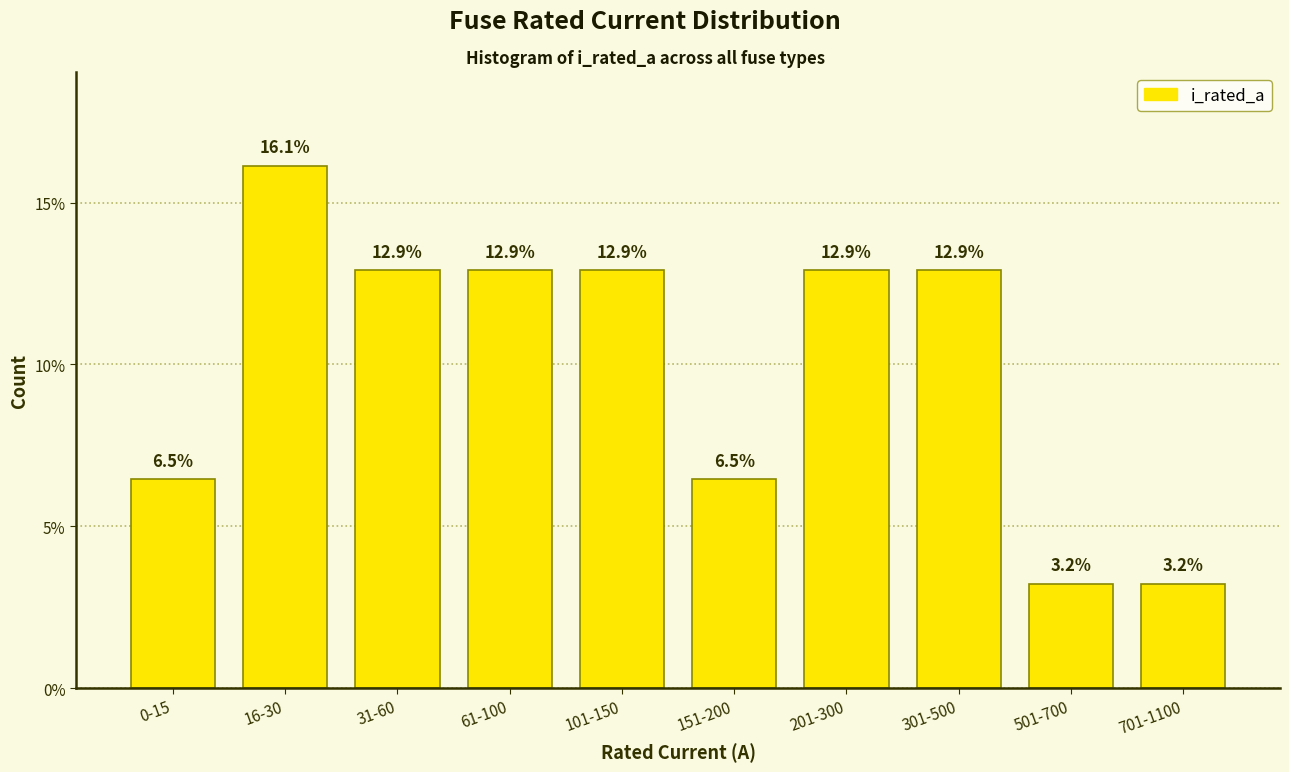

Reading right to left, extract all data points from this chart.

3.2	3.2	12.9	12.9	6.5	12.9	12.9	12.9	16.1	6.5